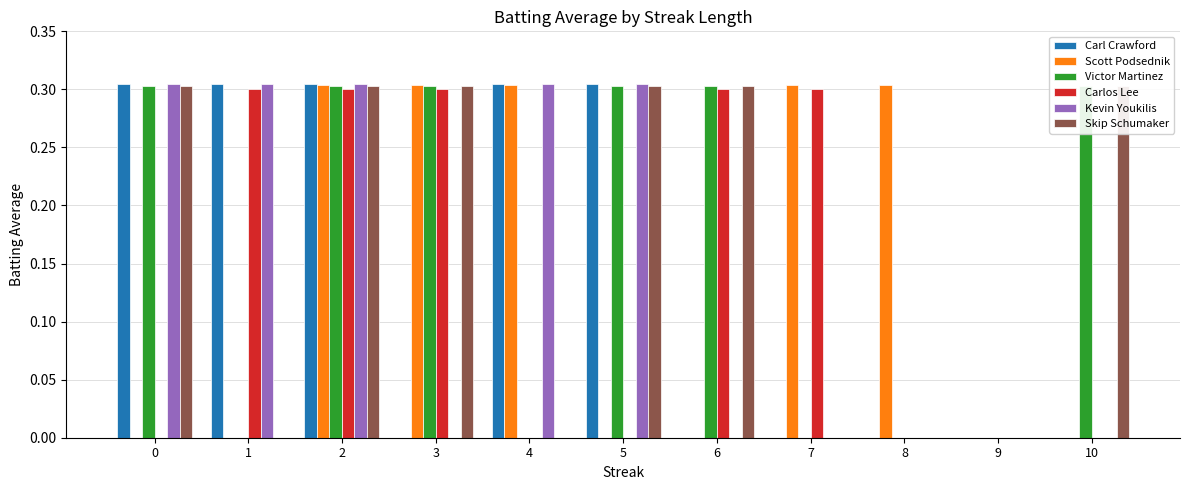

At how many categories does at least one series exceed 0?

10